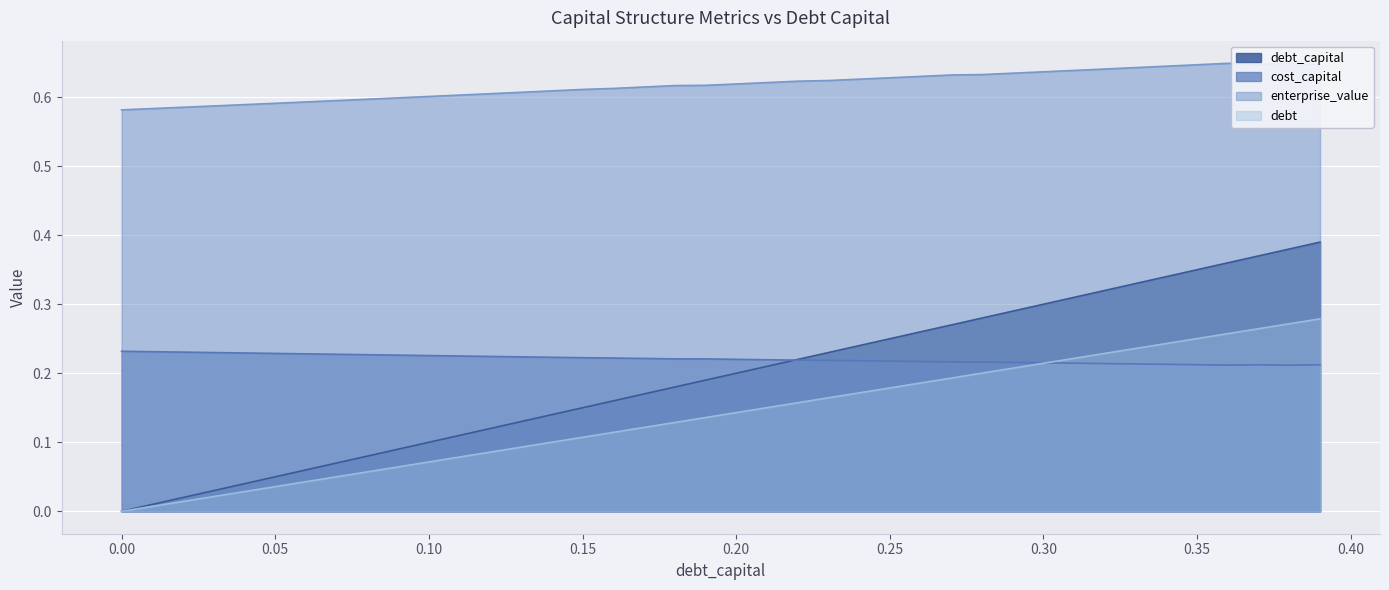

What is the spread (max minus min) of values at 0.32?

0.4